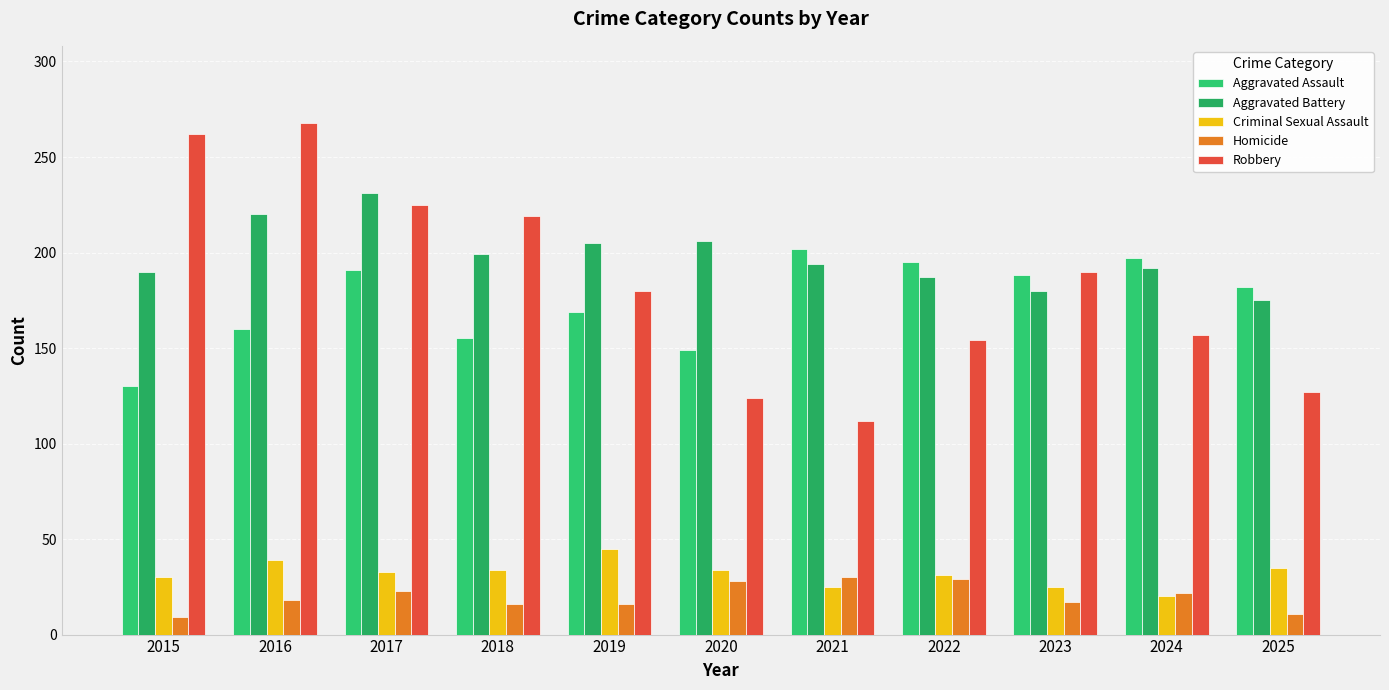

What is the sum of the Aggravated Assault values at 2017 and 2016?

351